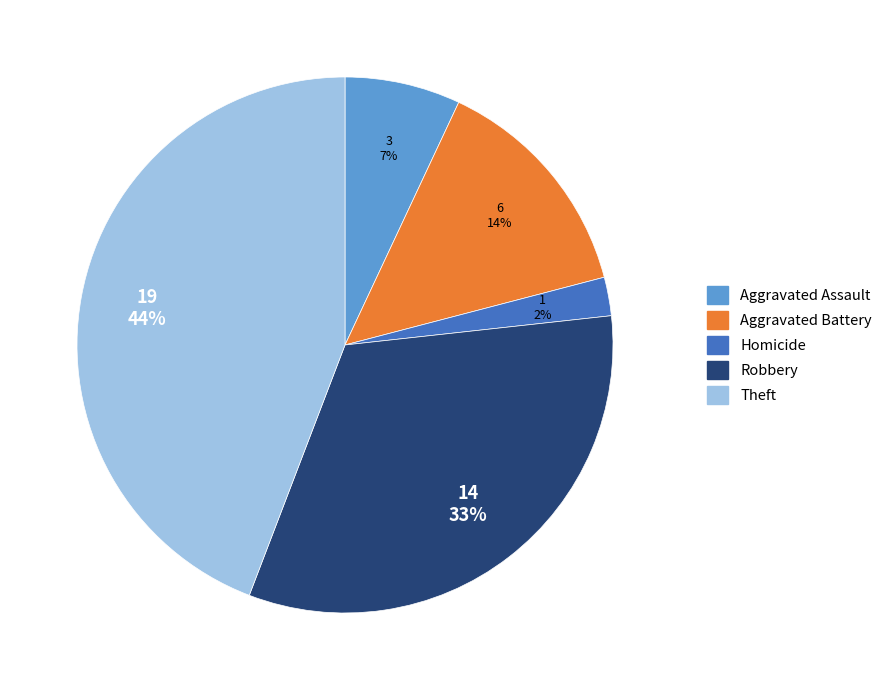

Is there a majority slice in this chart?

No